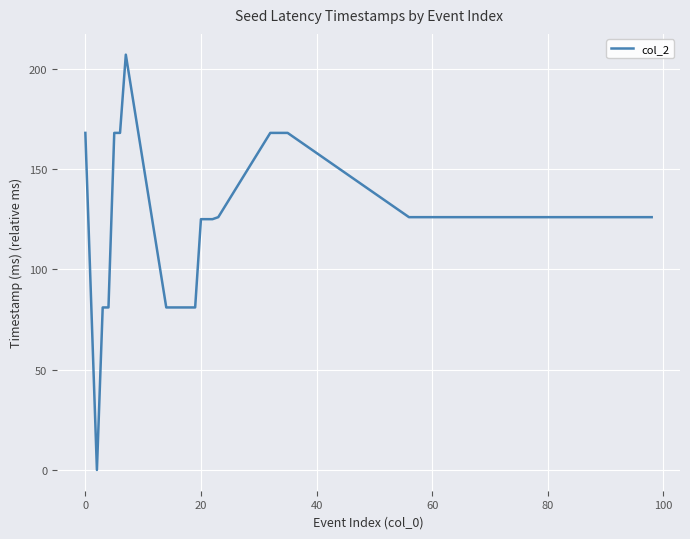

What is the difference between the maximum and minimum values?

207